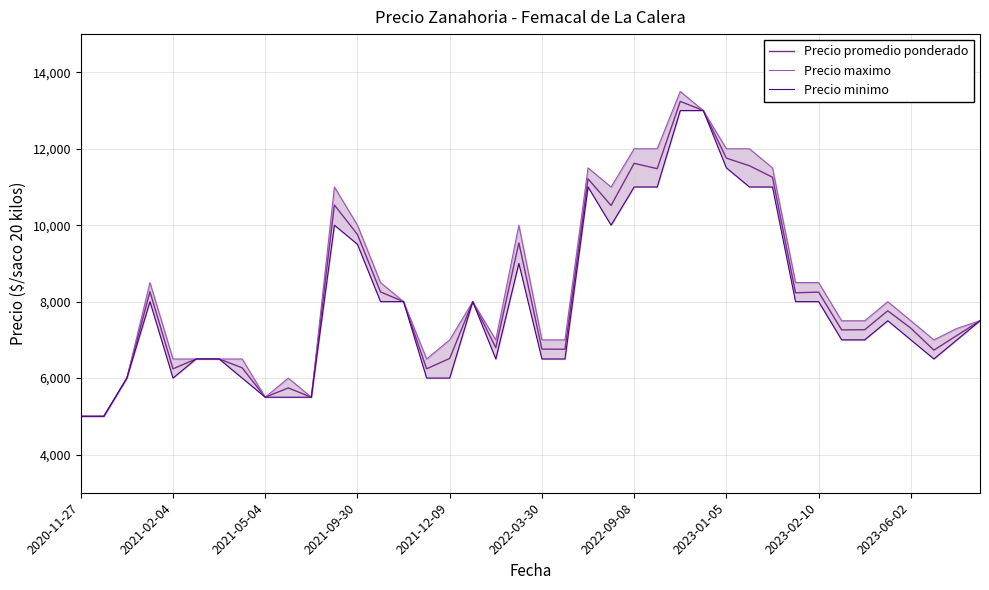

What is the lowest value of the Precio promedio ponderado series?

5000